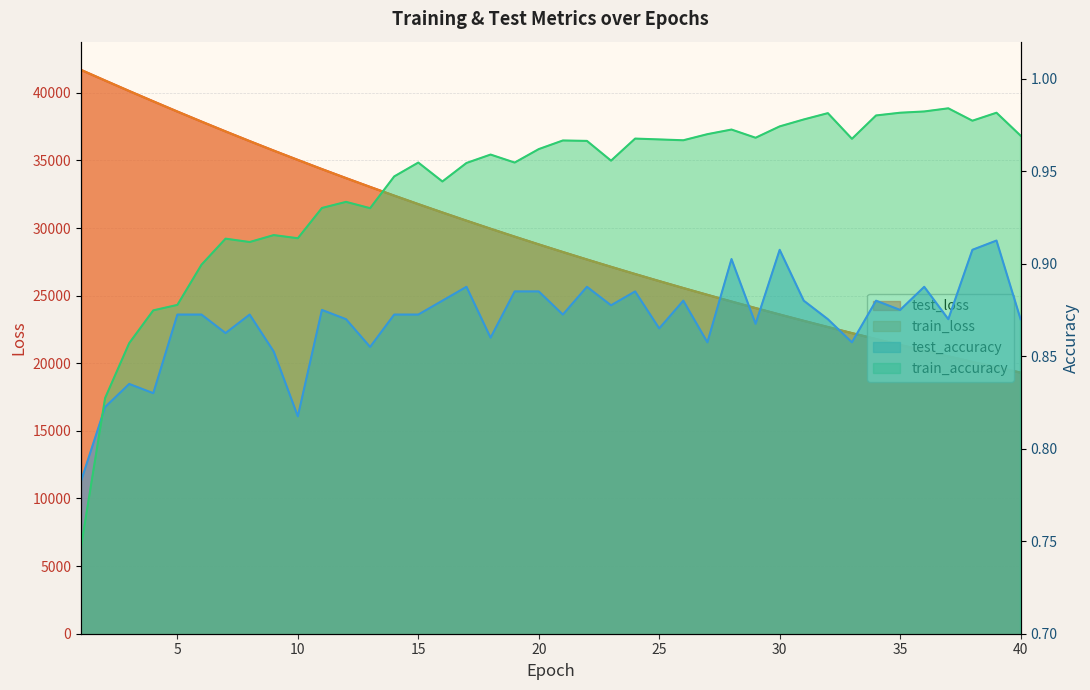

At how many categories does at least one series exceed 21950?

33